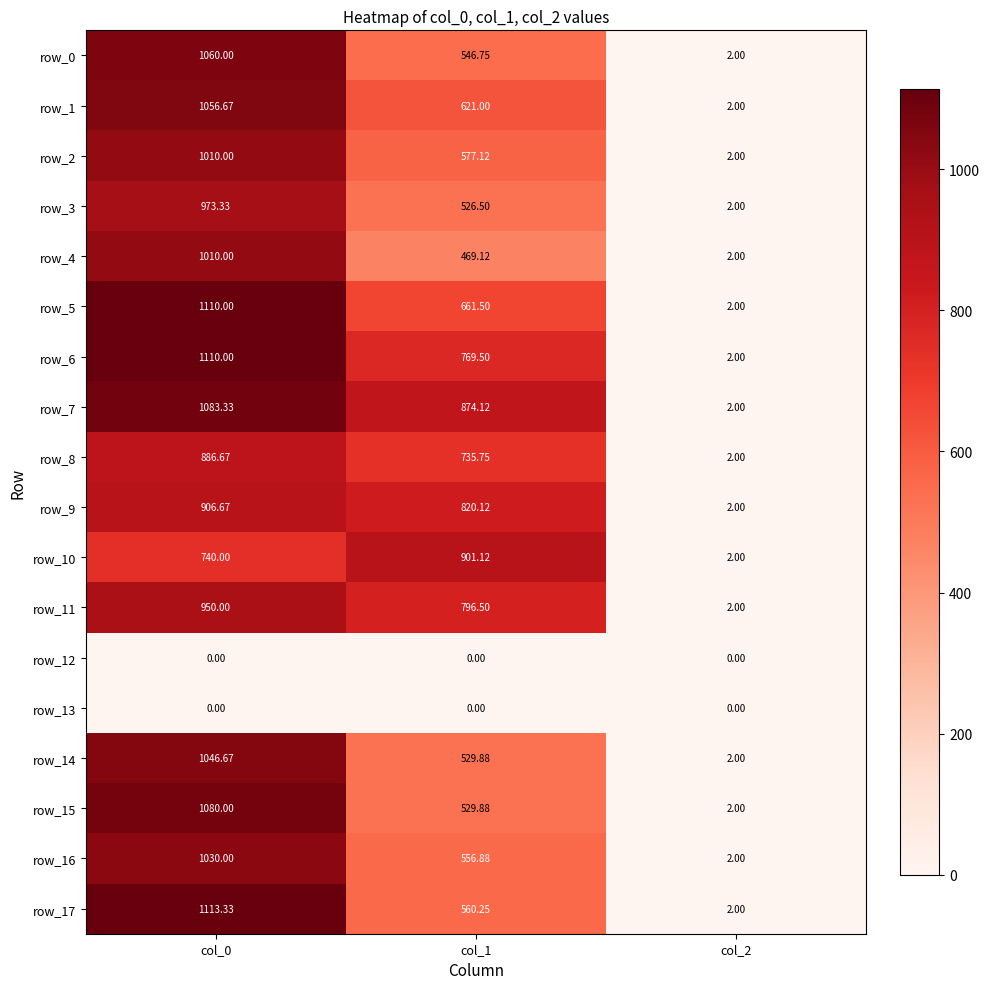

How many values in the row_15 series exceed 529?

2